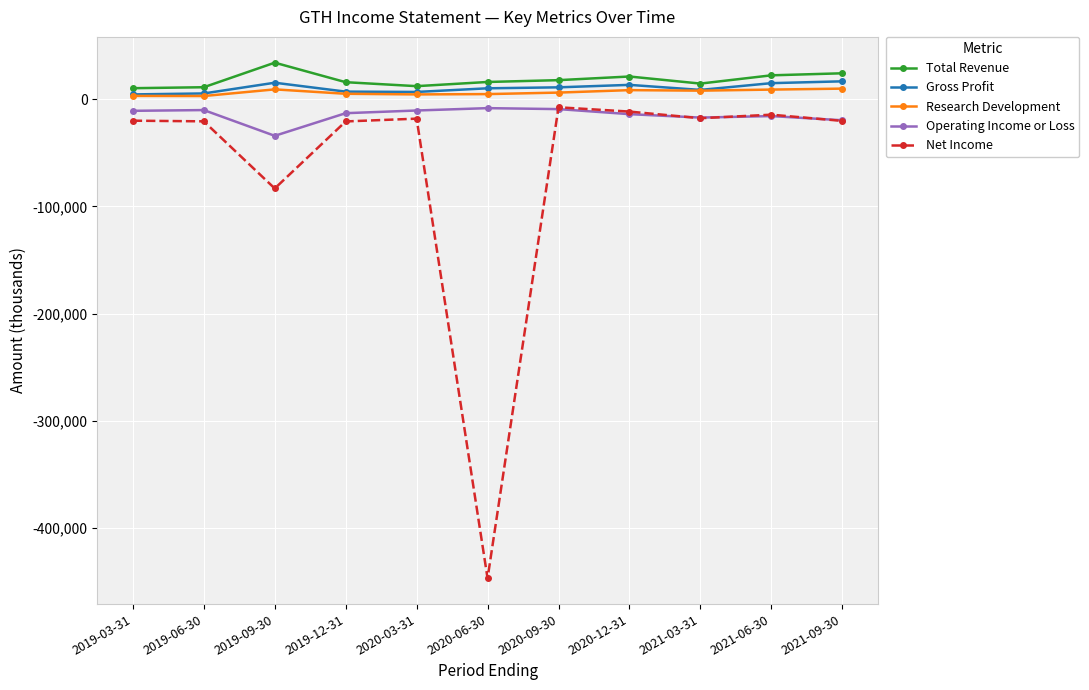

Which category has the lowest value across all series?

2020-06-30